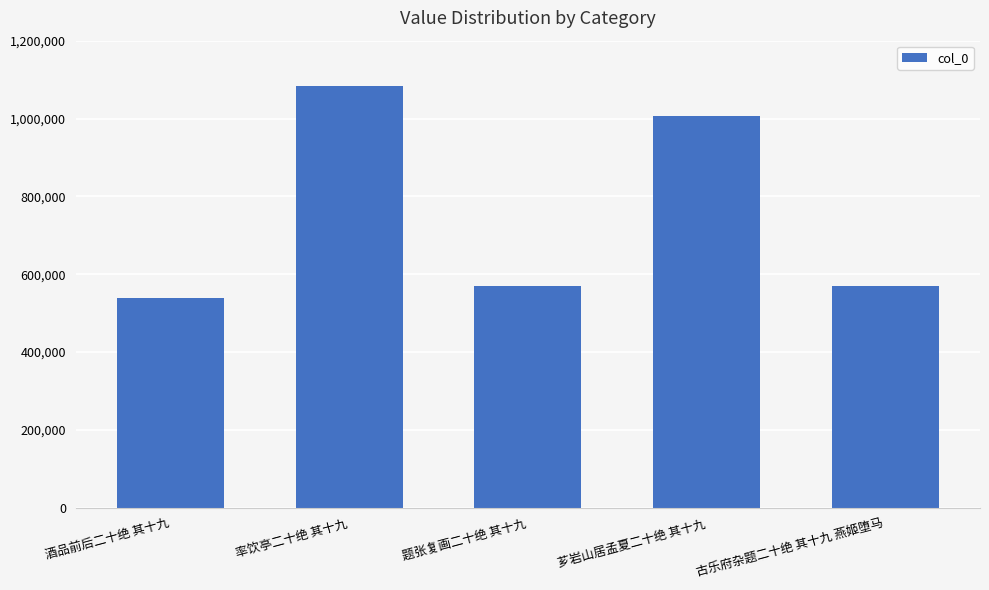

Which label corresponds to the smallest value in the chart?

酒品前后二十绝 其十九